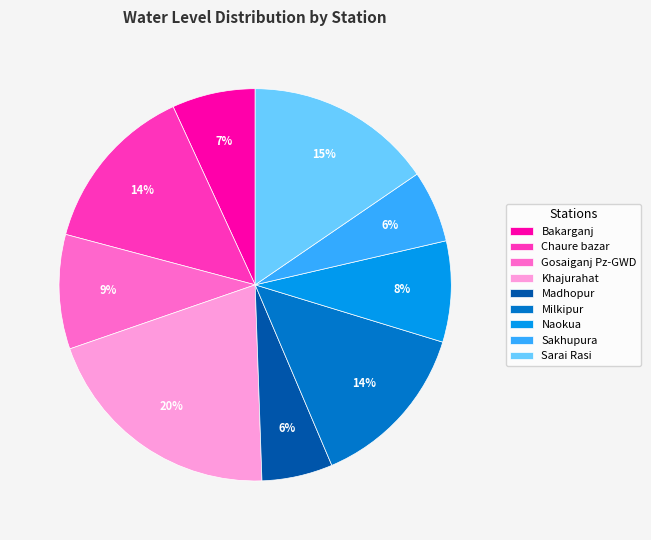

How many segments does this pie chart have?

9